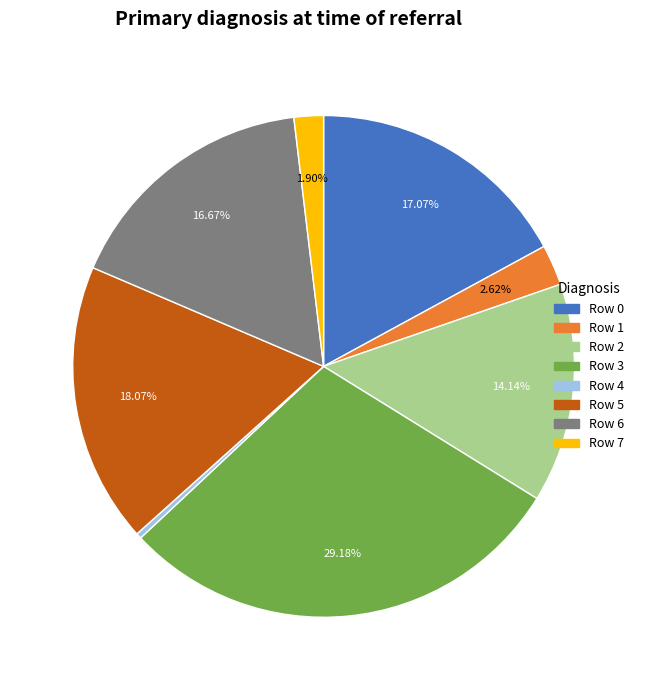

Combined, what portion of the pie is Row 3 and Row 1?

31.8%